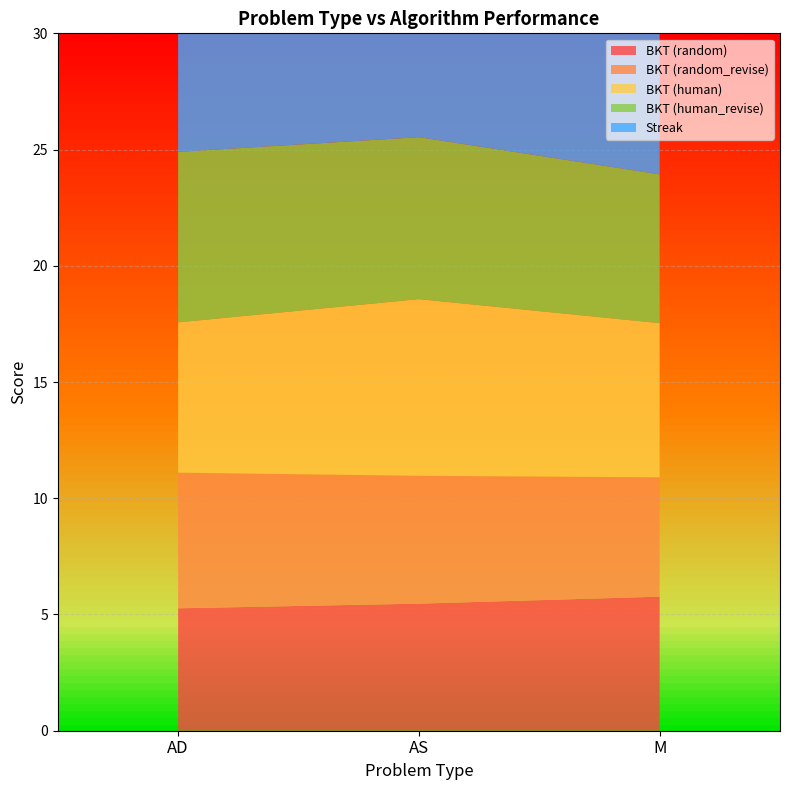

Reading right to left, list all the values displayed in this chart.

BKT (random): 5.8	5.5	5.3
BKT (random_revise): 5.1	5.5	5.8
BKT (human): 6.6	7.6	6.5
BKT (human_revise): 6.4	7.0	7.3
Streak: 16.1	18.8	24.6